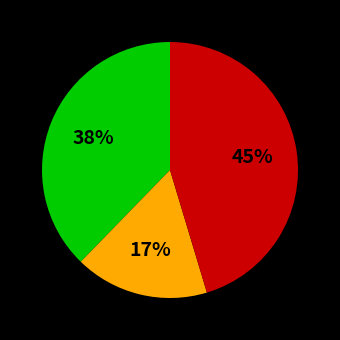

To the nearest percent, what is the difference between the largest and smallest slice percentages?

28%